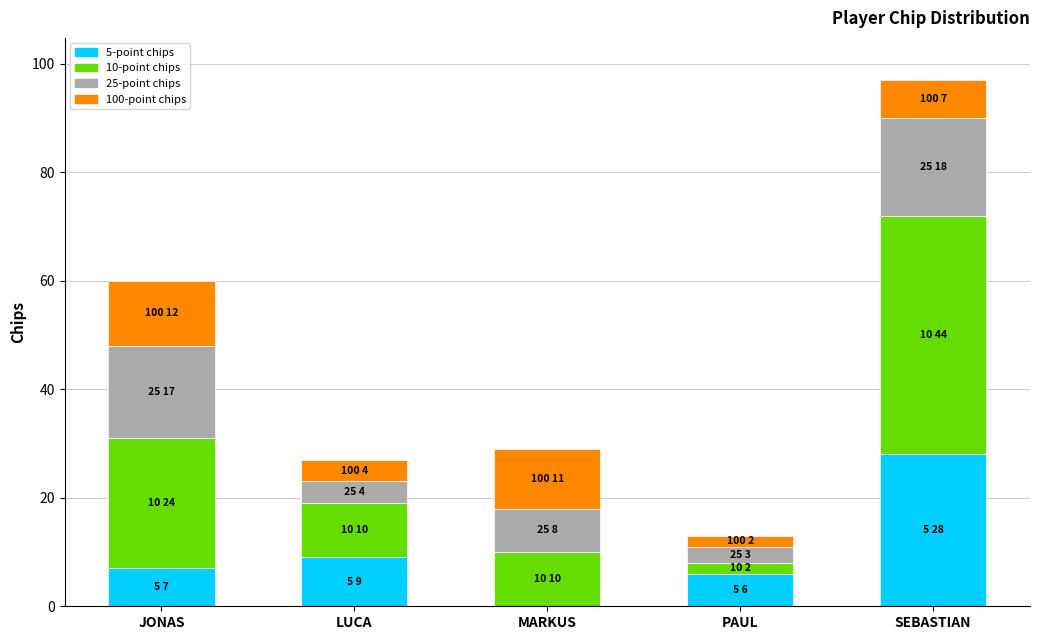

True or false: 5-point chips has a value of 28 at SEBASTIAN.

True